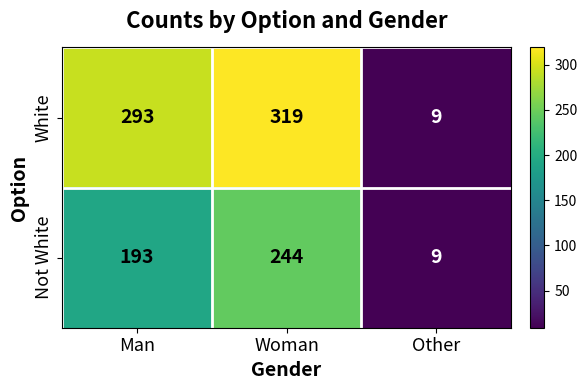

What is the smallest value displayed?

9